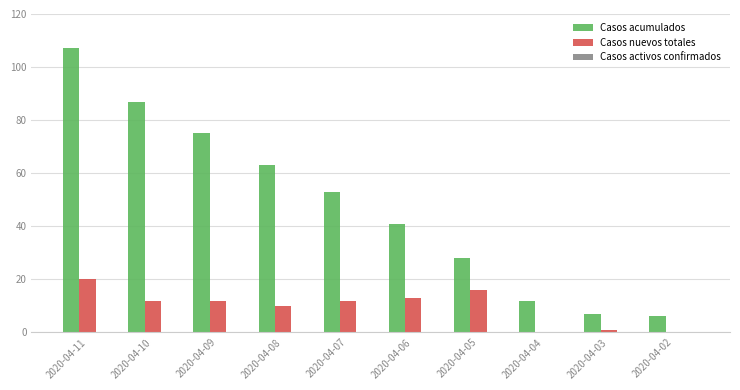

What is the highest value of the Casos acumulados series?

107